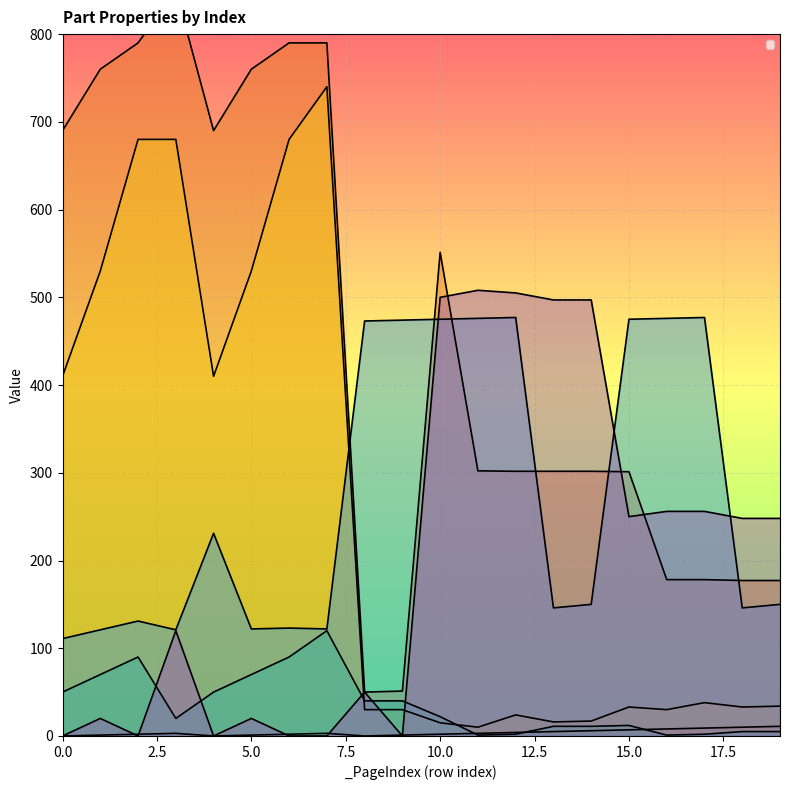

How many intersections are there between _PosX and _TexIndex?

6